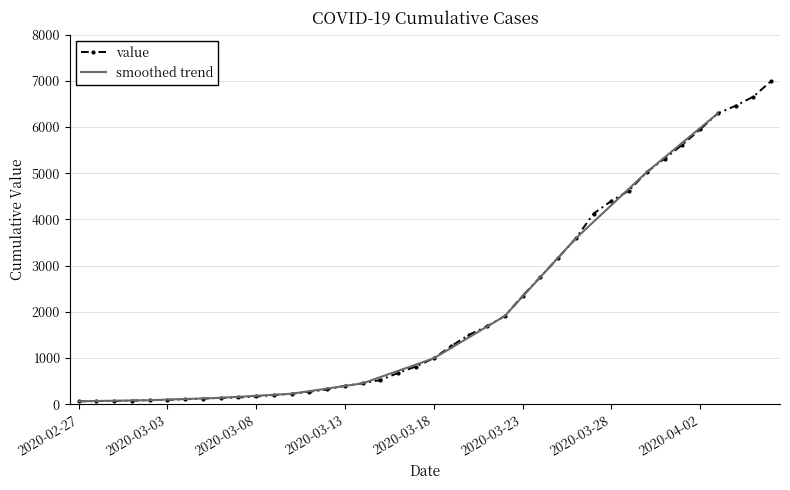

Reading left to right, what are all the values shown in this chart?

64	68	69	76	87	95	108	119	138	146	167	197	226	269	320	398	452	523	677	816	993	1261	1505	1686	1908	2344	2752	3165	3589	4125	4399	4625	5025	5314	5617	5947	6295	6460	6657	6995